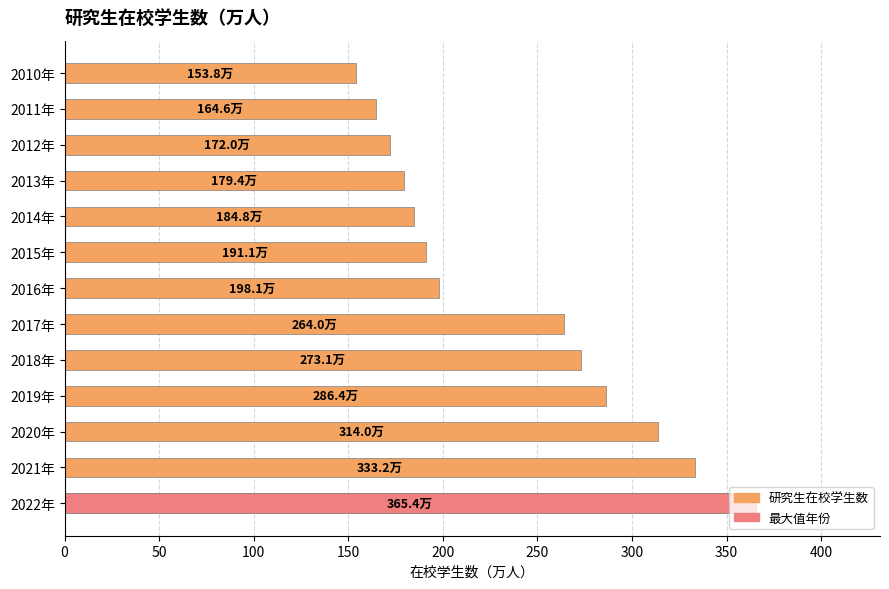

Between 2018年 and 2019年, which is larger?

2019年